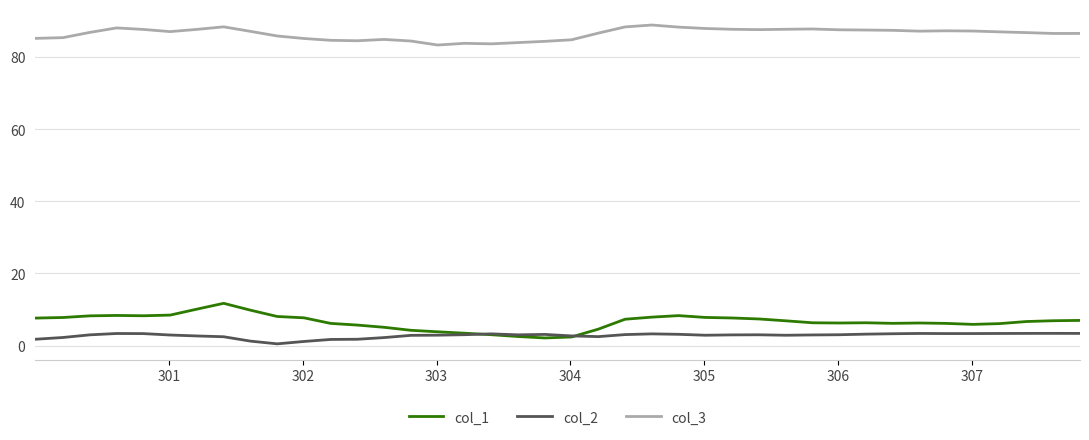

True or false: col_3 and col_2 cross at least once.

False